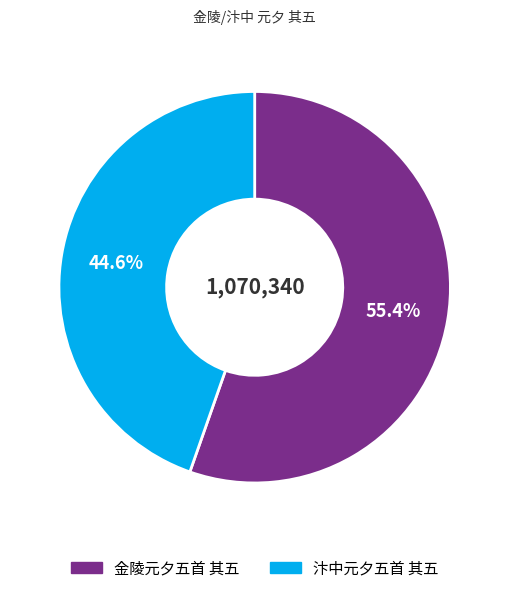

Count the number of slices in the pie.

2